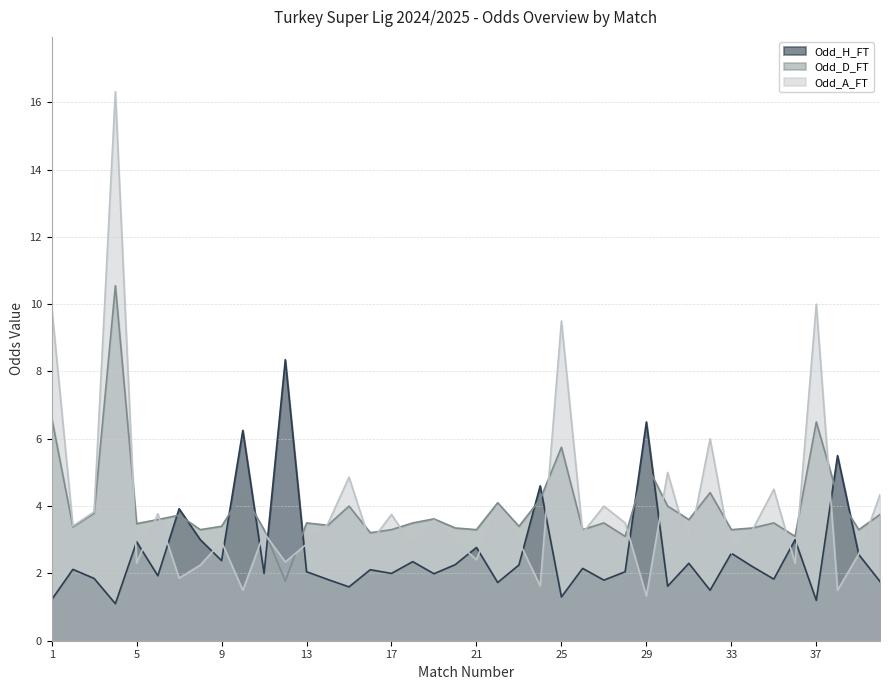

How many intersections are there between Odd_D_FT and Odd_H_FT?

12